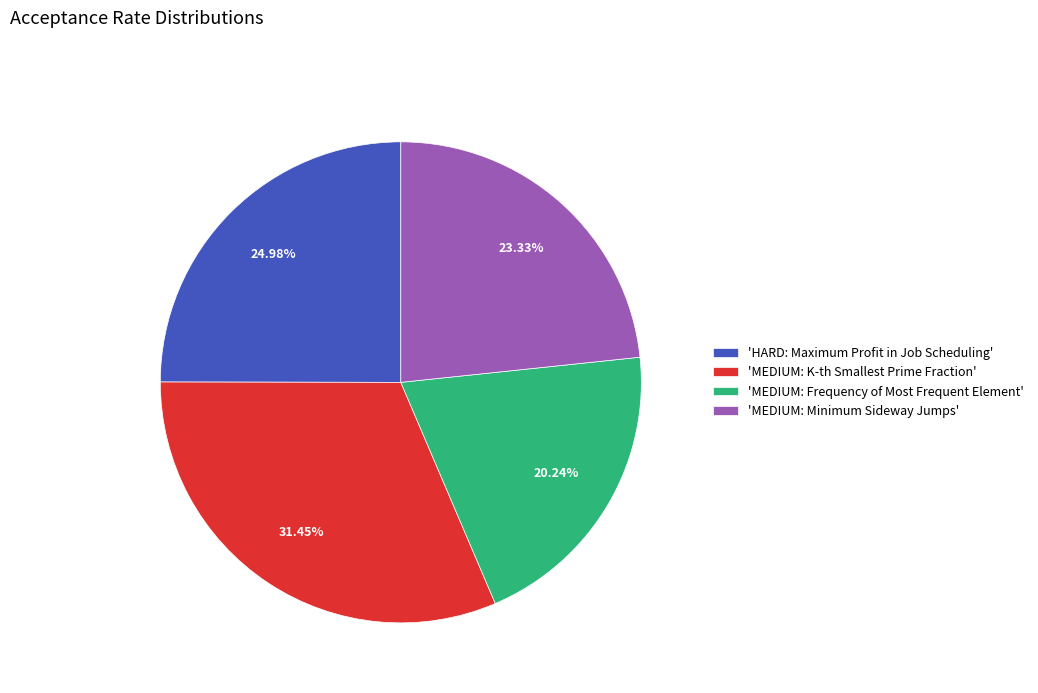

Combined, do 'MEDIUM: Minimum Sideway Jumps' and 'MEDIUM: K-th Smallest Prime Fraction' account for over 50%?

Yes